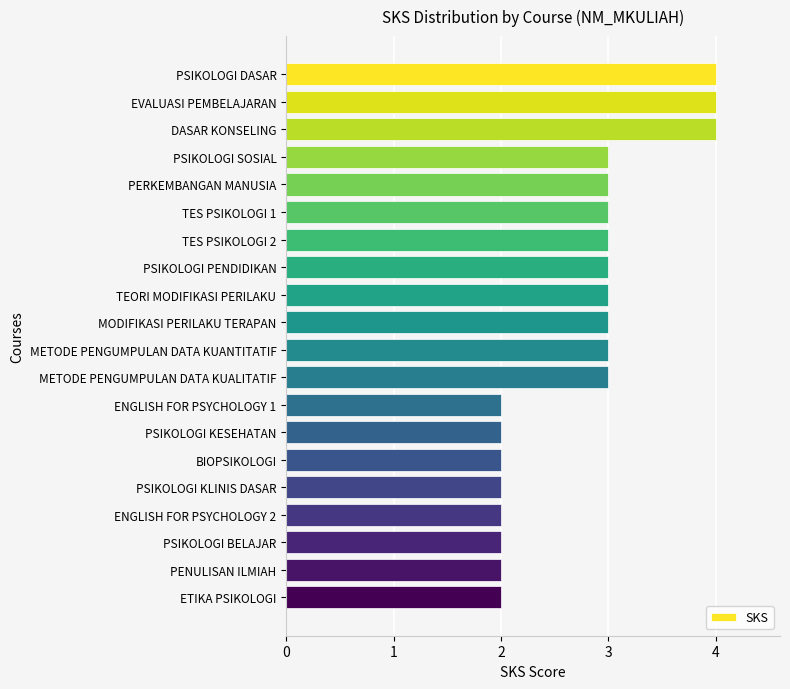

What is the value of the 20th bar from the top?

2